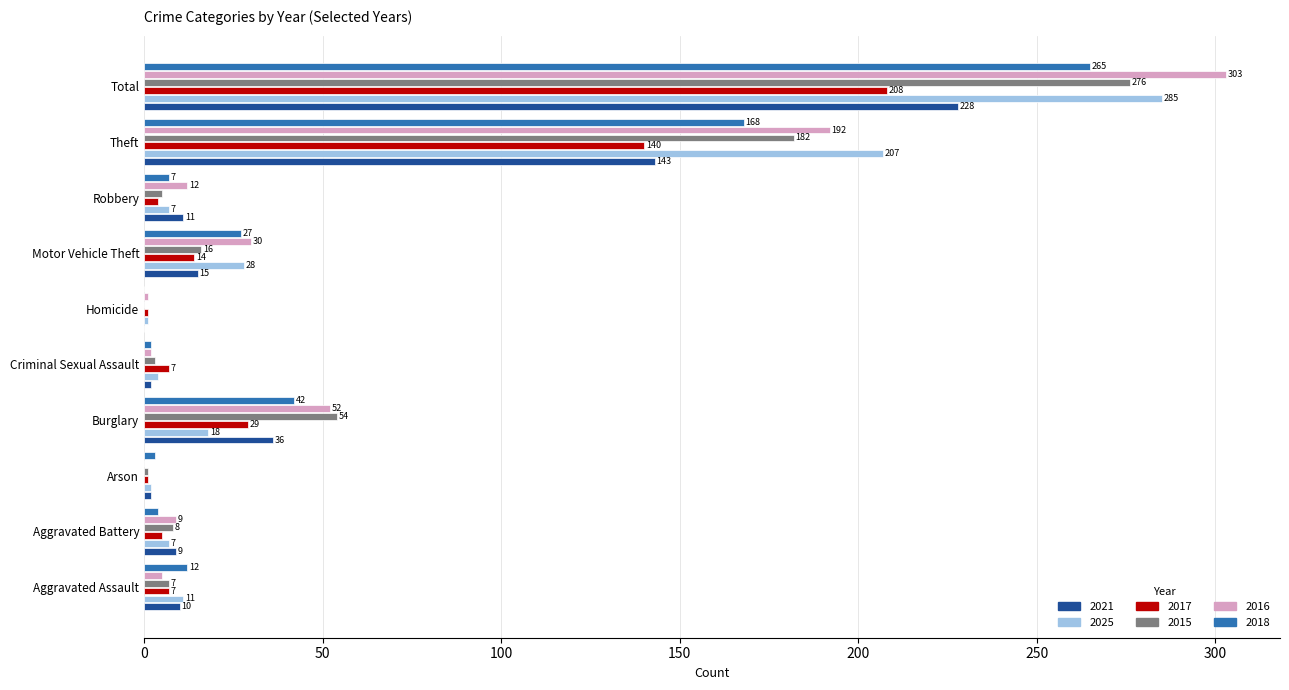

What are all the series names shown in the legend?

2021, 2025, 2017, 2015, 2016, 2018